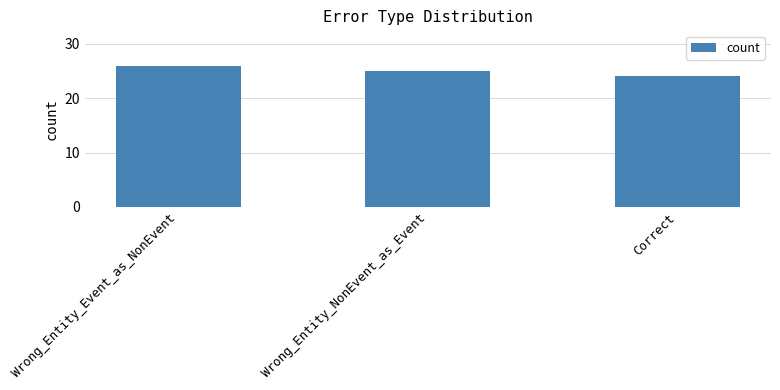

What is the change in value from Wrong_Entity_Event_as_NonEvent to Correct?

-2